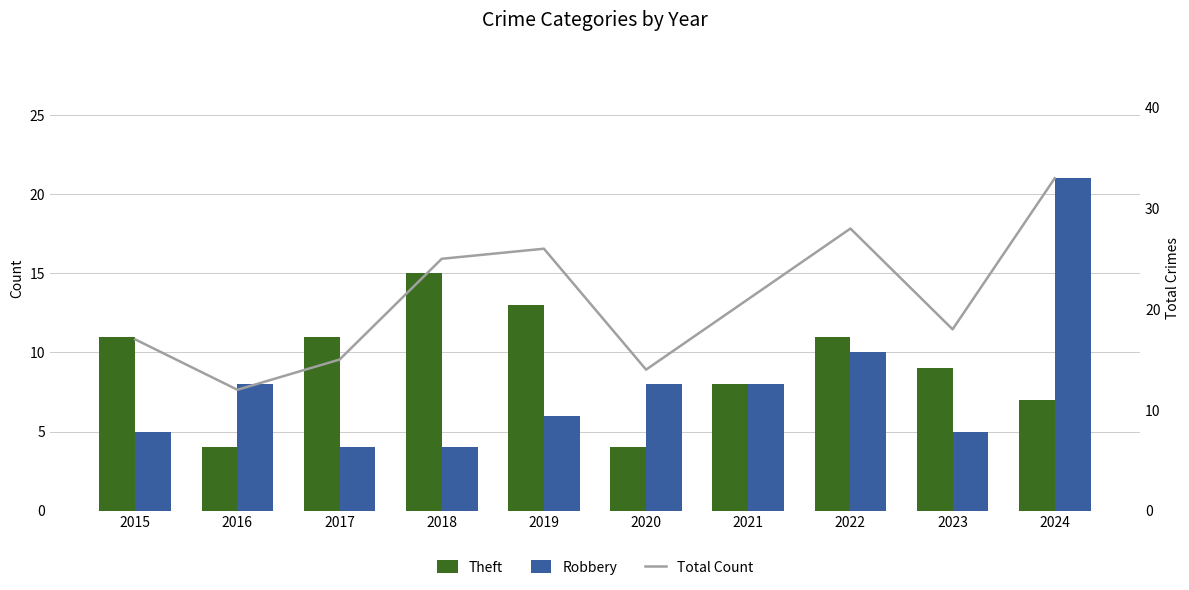

Between 2018 and 2022, which is larger?

2018